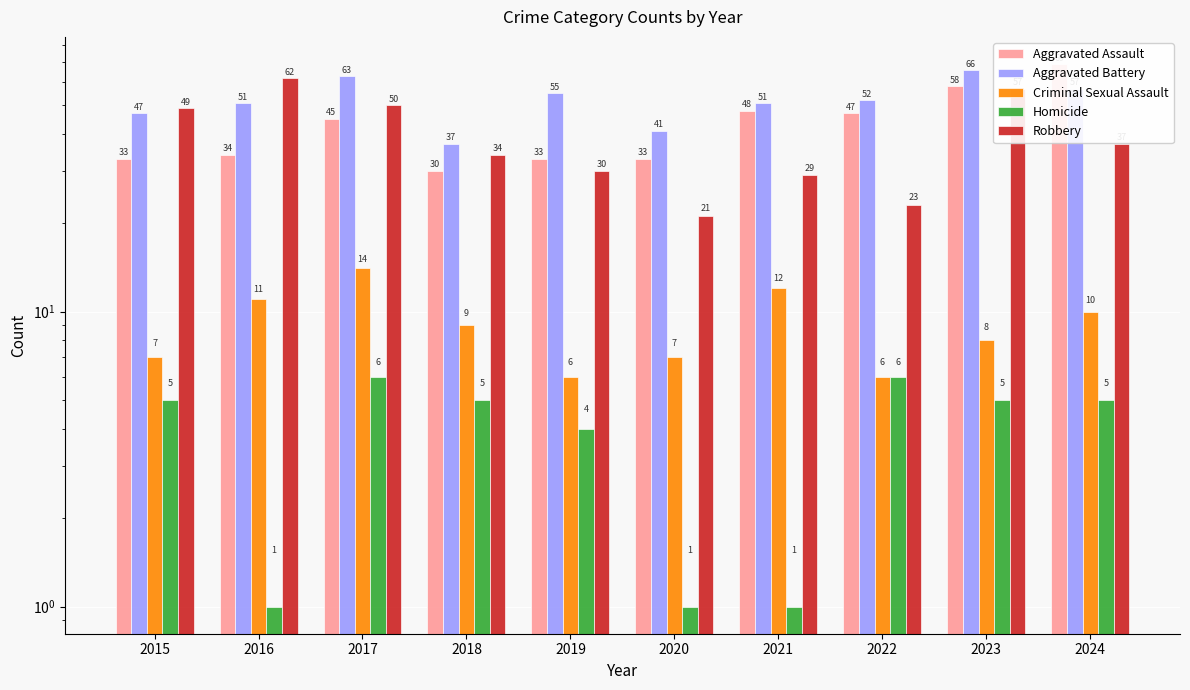

The value of Robbery at 2023 is 92. True or false?

False